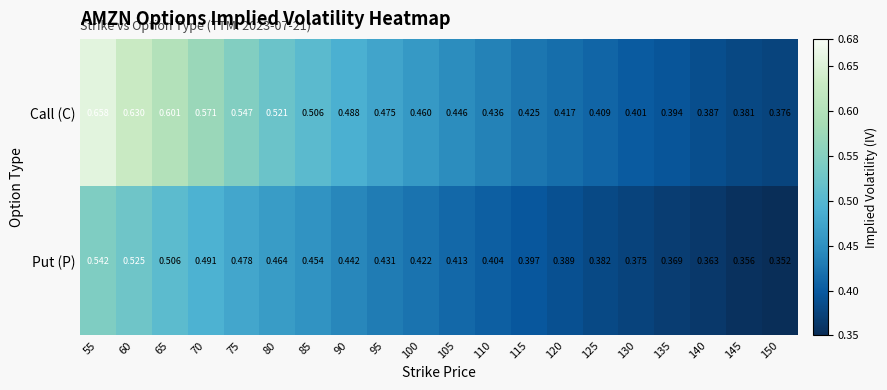

Which series has the largest total across all categories?

Call (C)